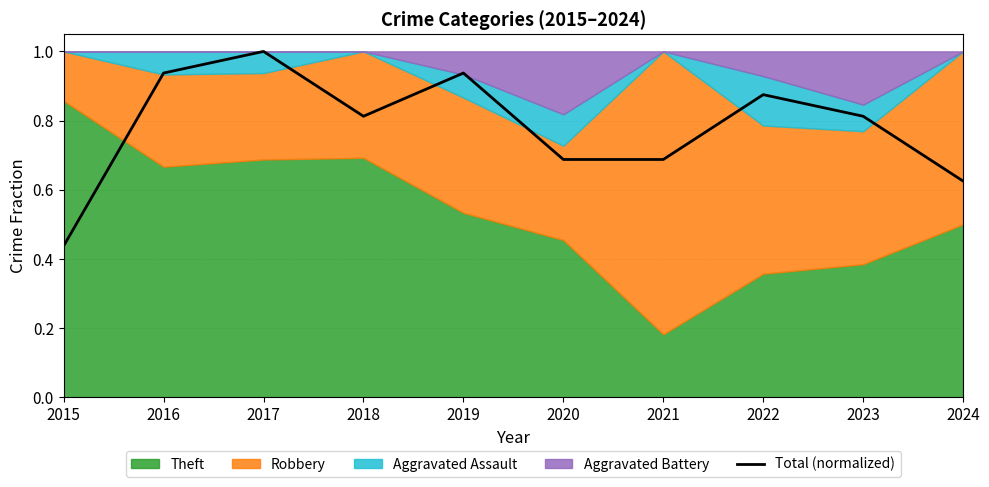

What is the difference between the values at 2015 and 2018?

0.4